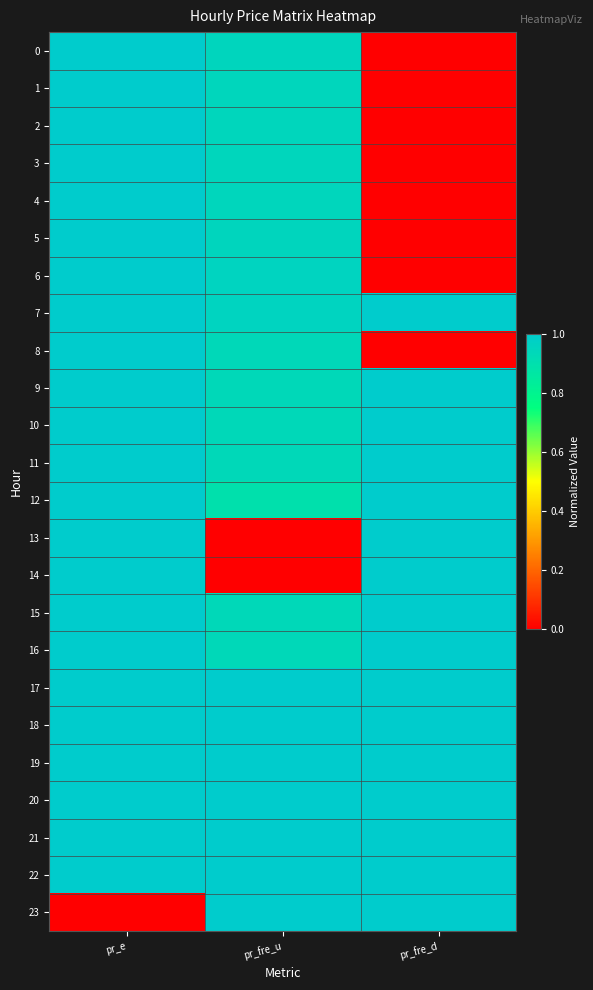

Which has a higher value, pr_fre_u or pr_e?

pr_e